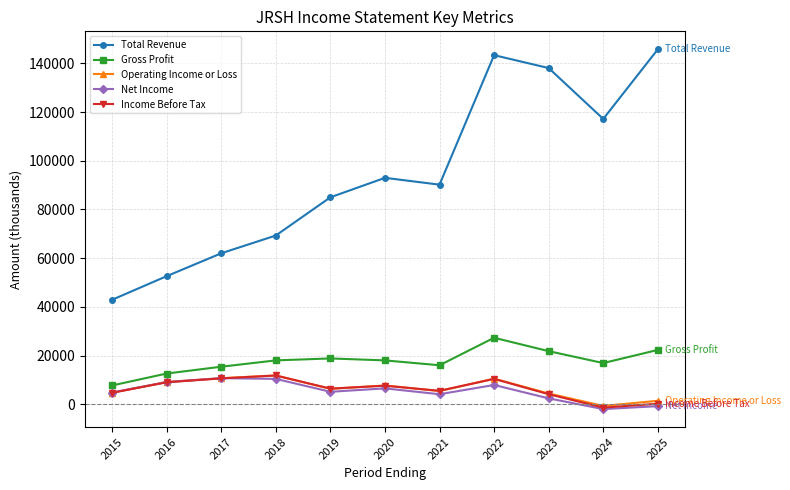

What is the sum of the Total Revenue values at 2023 and 2016?

190700